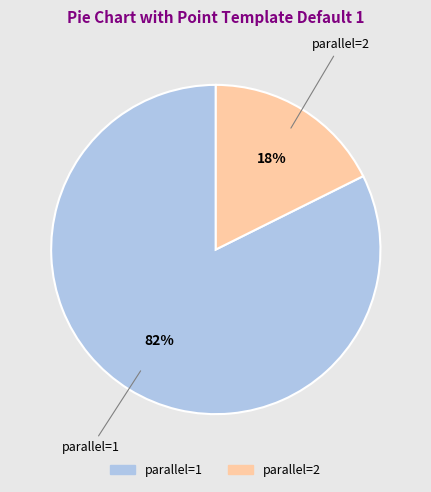

Combined, do parallel=1 and parallel=2 account for over 50%?

Yes